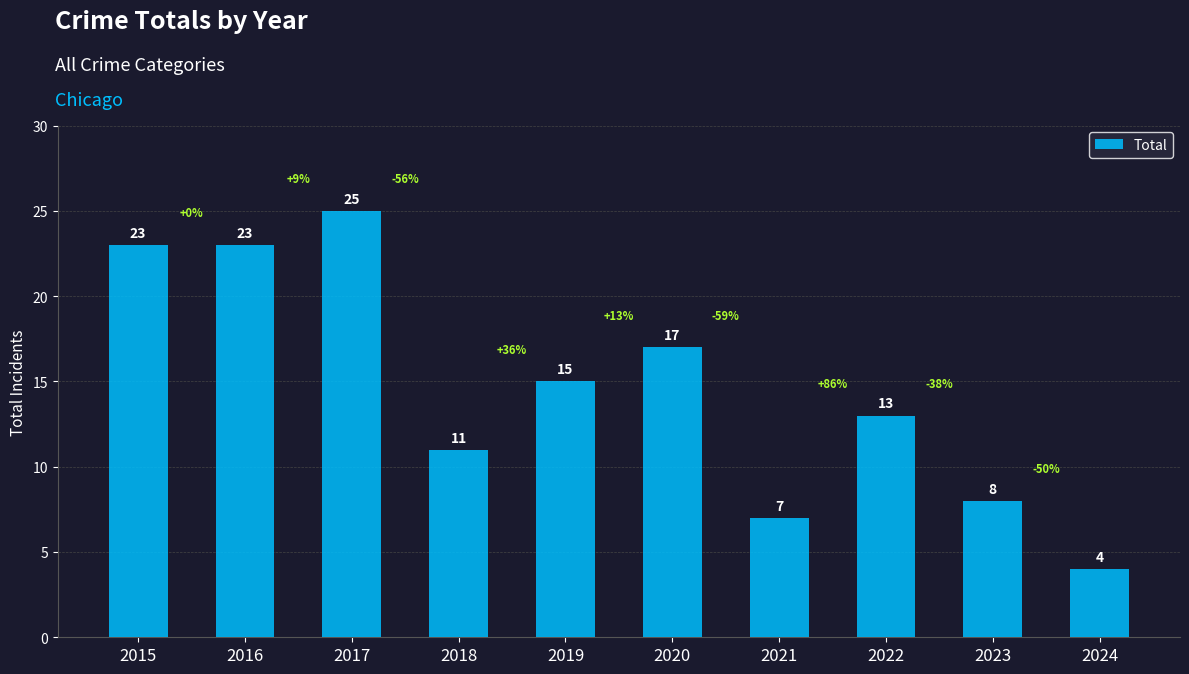

What is the ratio of the value at 2024 to the value at 2022?

0.3